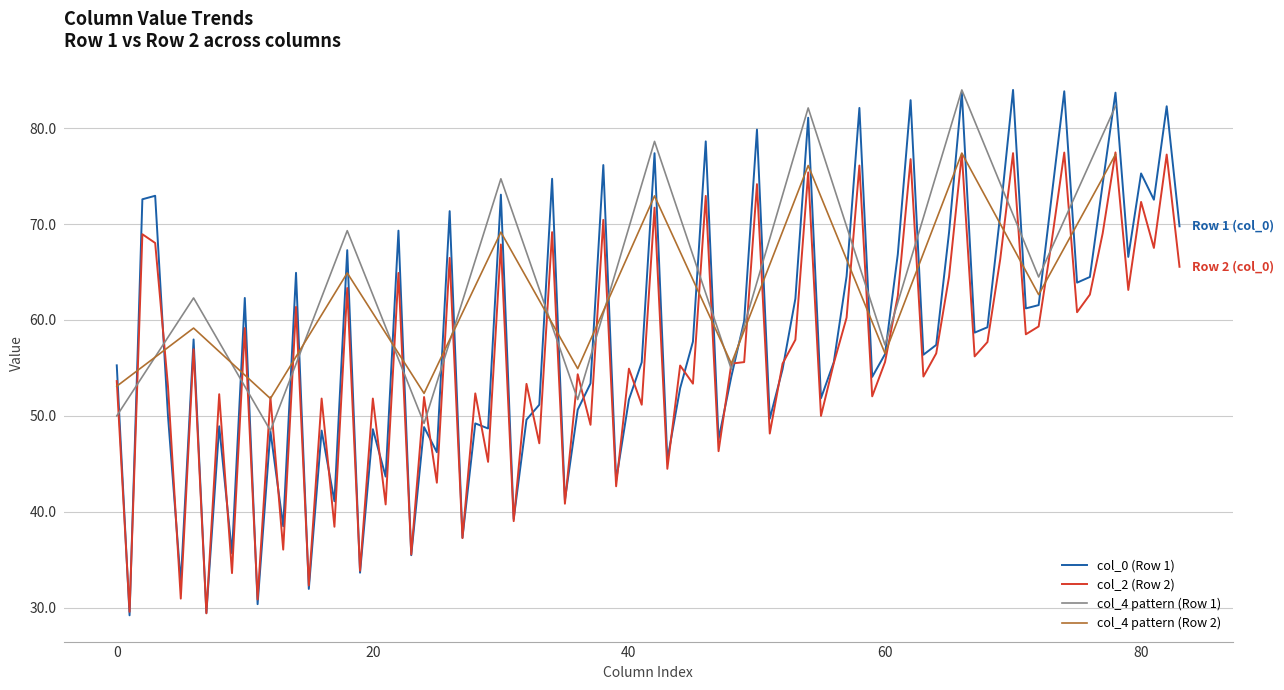

What is the minimum value for col_0 (Row 1)?

29.2